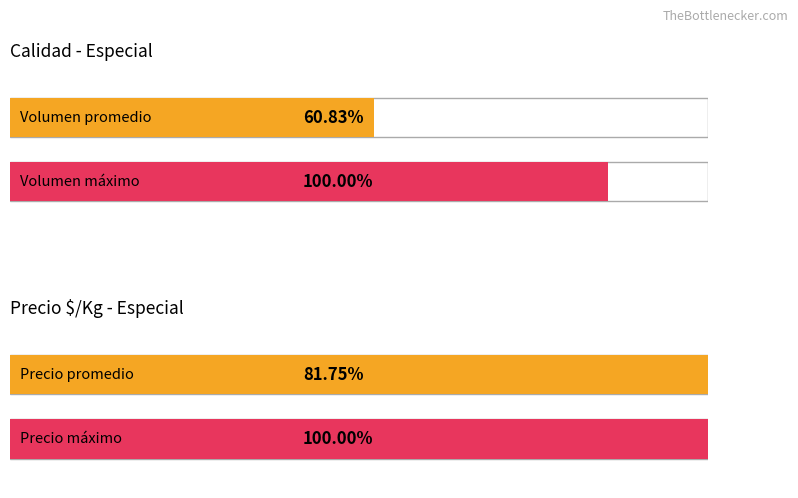

Does the chart contain stacked bars?

No